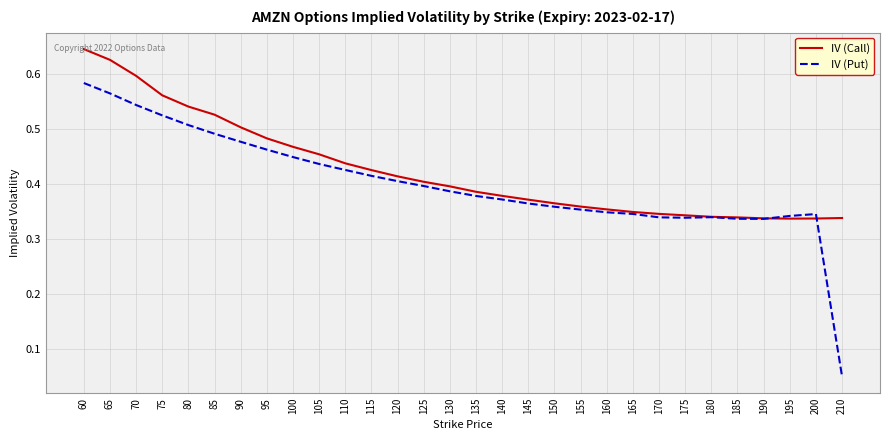

True or false: IV (Call) has a value of 0.5 at 200.

False